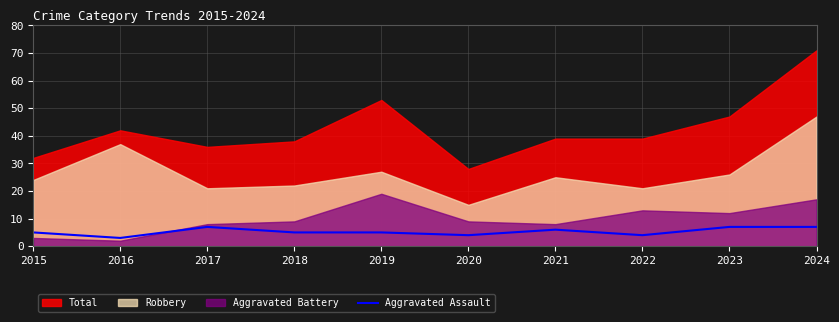

What is the highest value of the Aggravated Assault series?

7